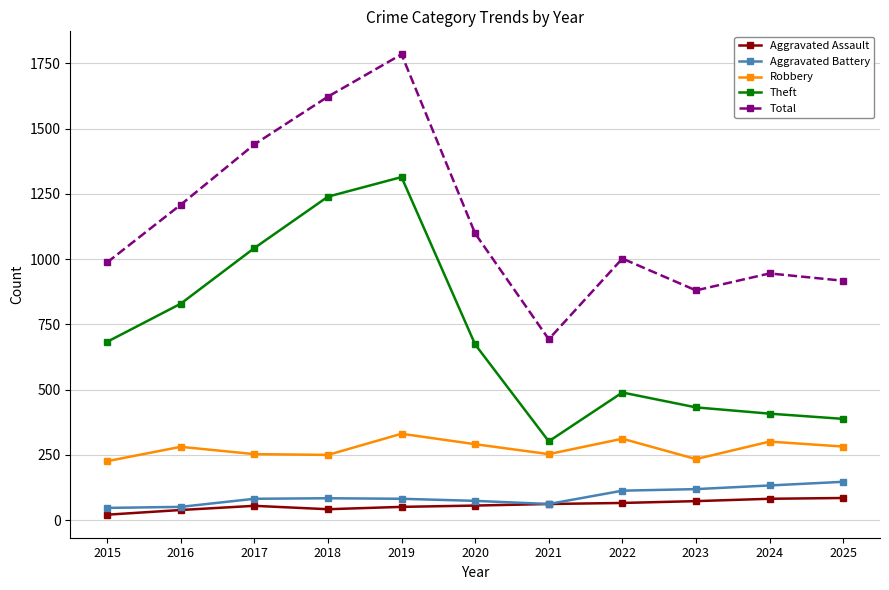

What is the sum of all Aggravated Assault values?

632